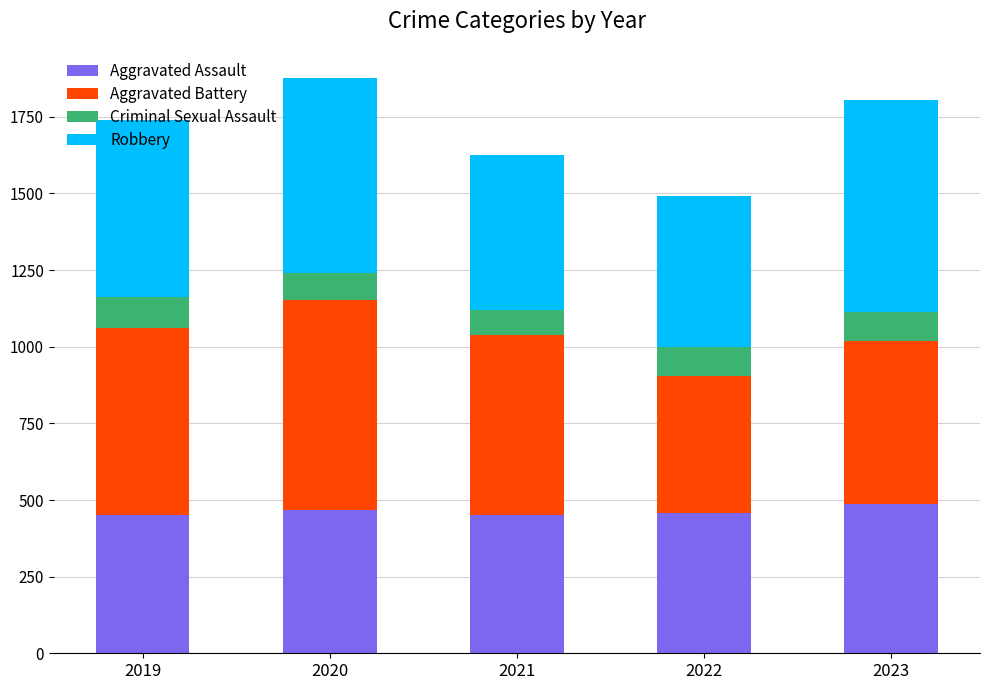

The value of Aggravated Assault at 2022 is 458. True or false?

True